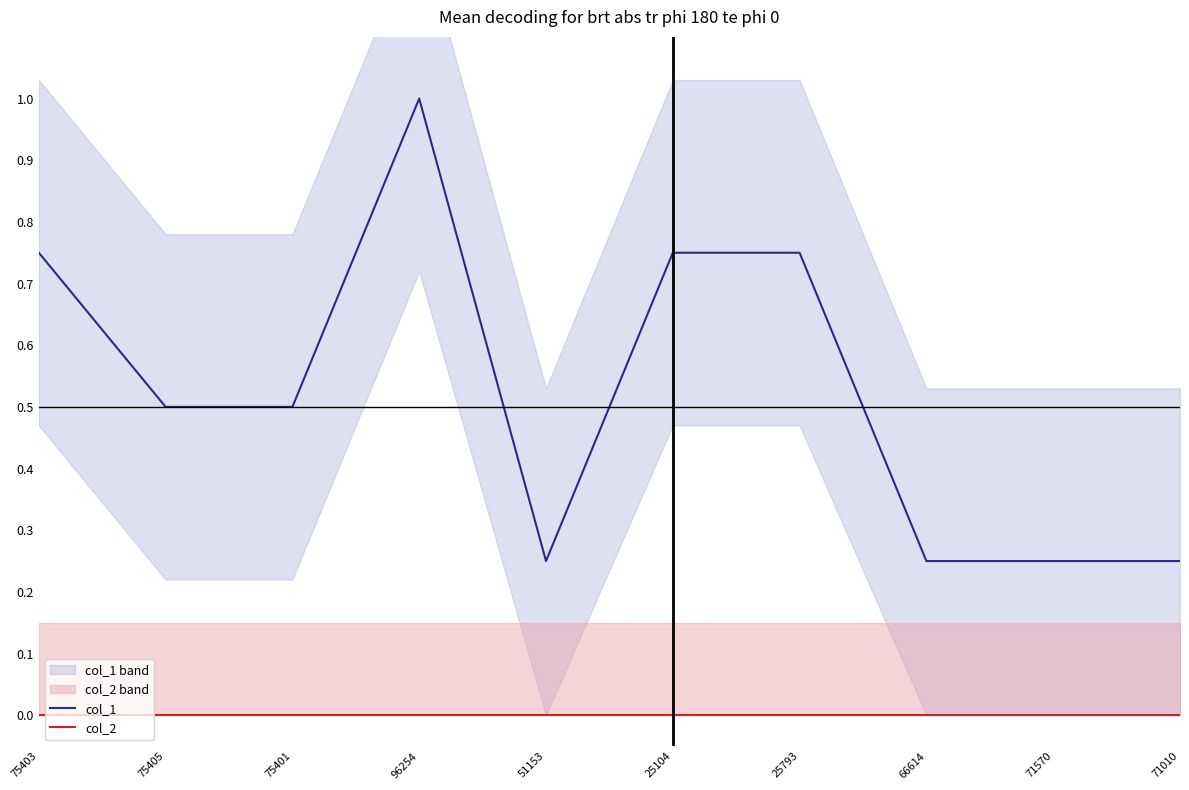

What is the sum of the col_1 values at 66614 and 51153?

0.5